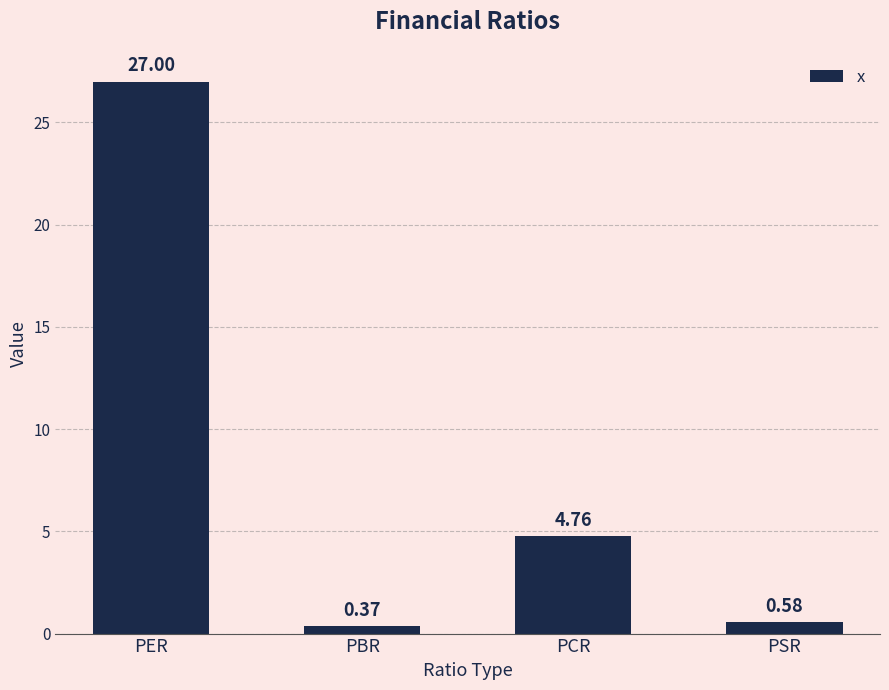

What is the maximum value shown in the chart?

27.0